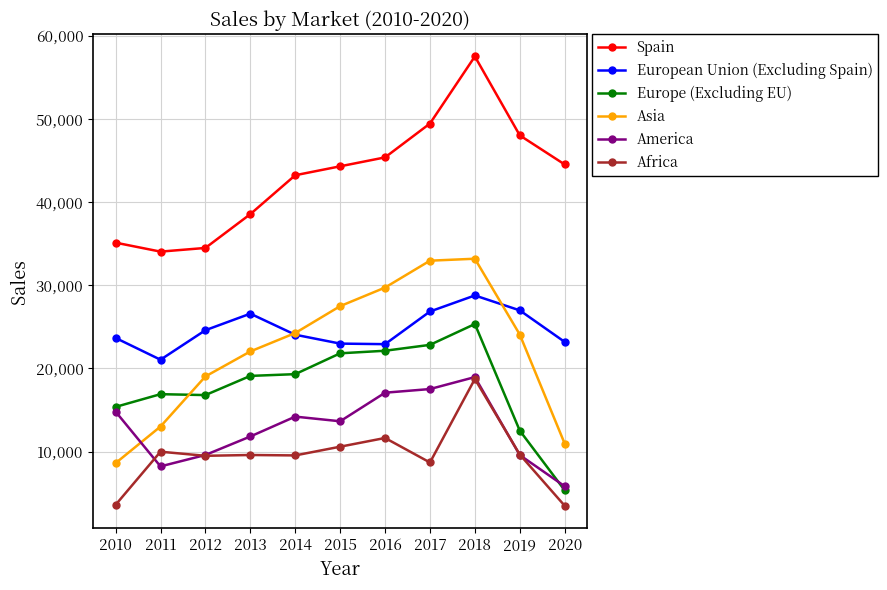

Does the chart have visible grid lines?

Yes